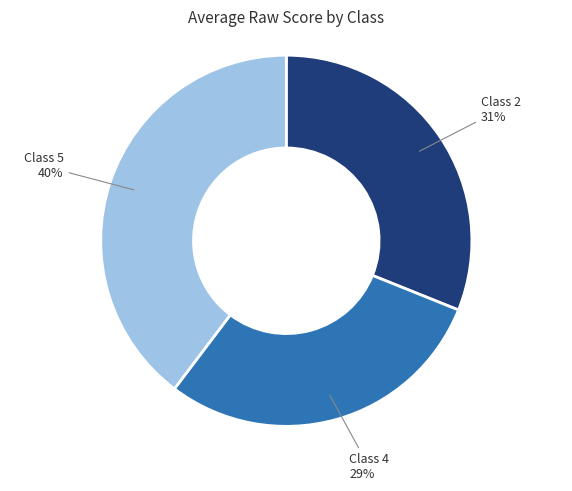

How many segments does this pie chart have?

3